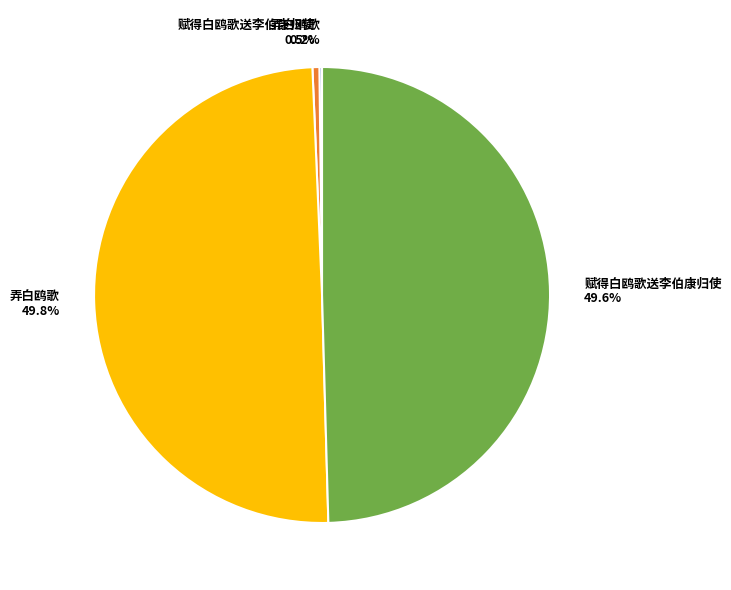

Rank the categories by value from lowest to highest.

弄白鸥歌 (4317), 赋得白鸥歌送李伯康归使 (11421), 赋得白鸥歌送李伯康归使 (1154033), 弄白鸥歌 (1158915)